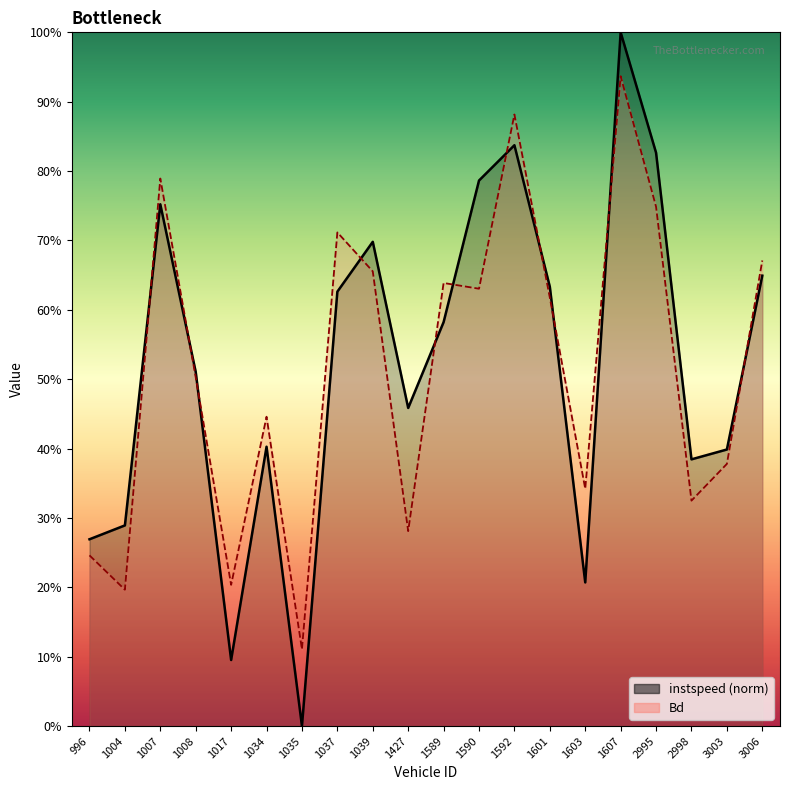

True or false: instspeed has a value of 0.2 at 996.

False